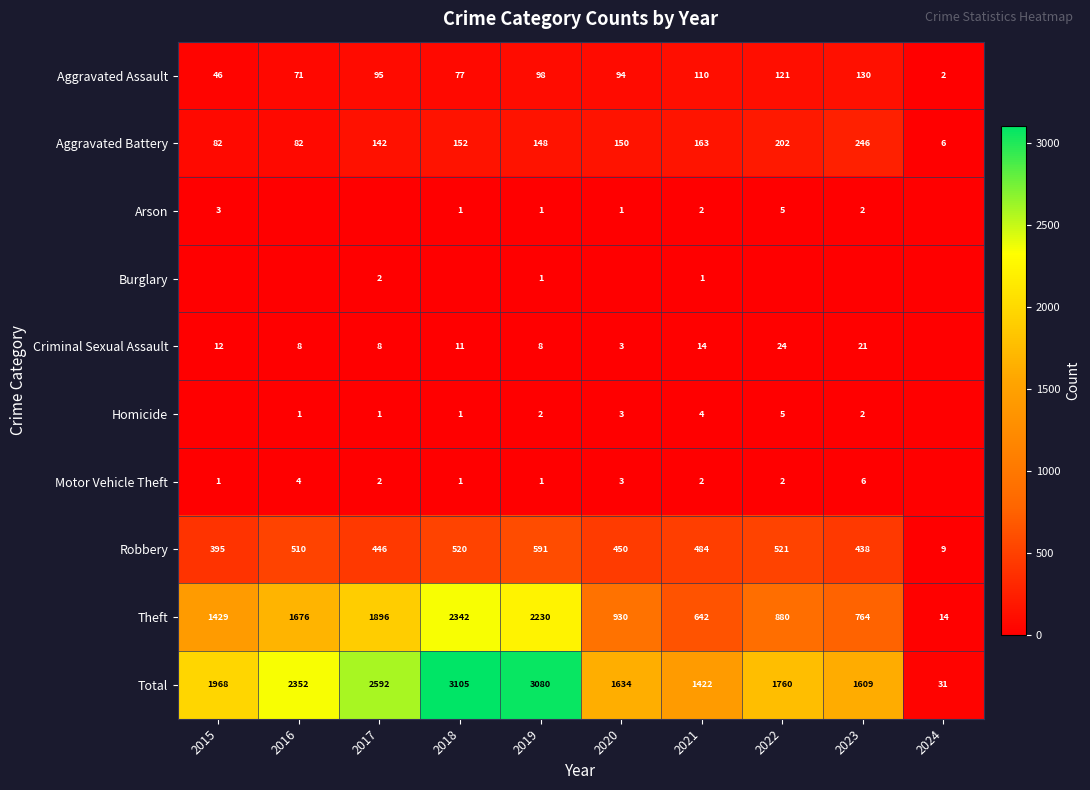

The value of Criminal Sexual Assault at 2019 is 8. True or false?

True